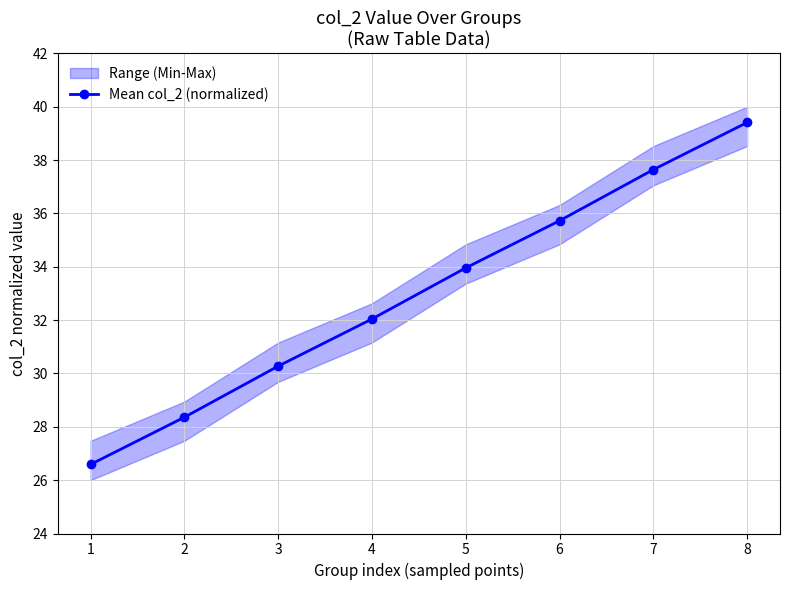

List the labels in order of value, largest first.

8, 7, 6, 5, 4, 3, 2, 1